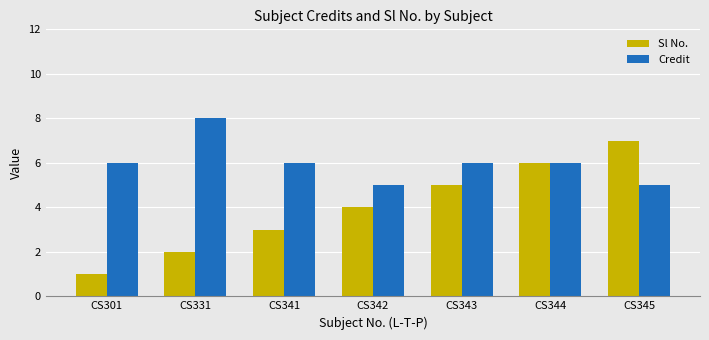

Which series has the widest spread of values?

Sl No.